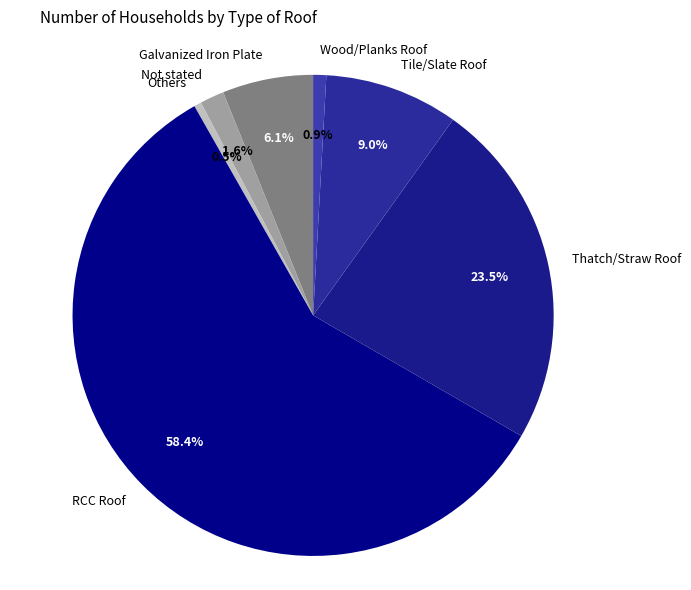

Does RCC Roof represent more than half of the total?

Yes